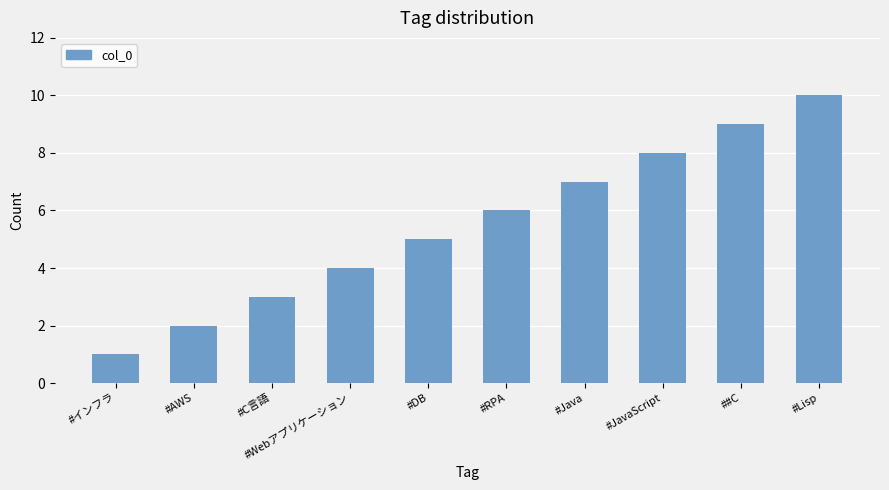

Read the value at #RPA.

6